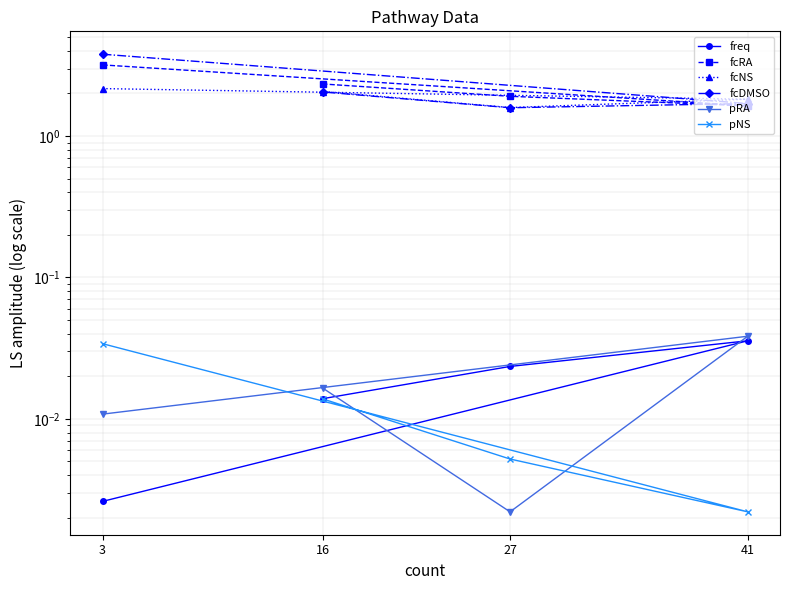

What is the total value across all series at 41?

5.2